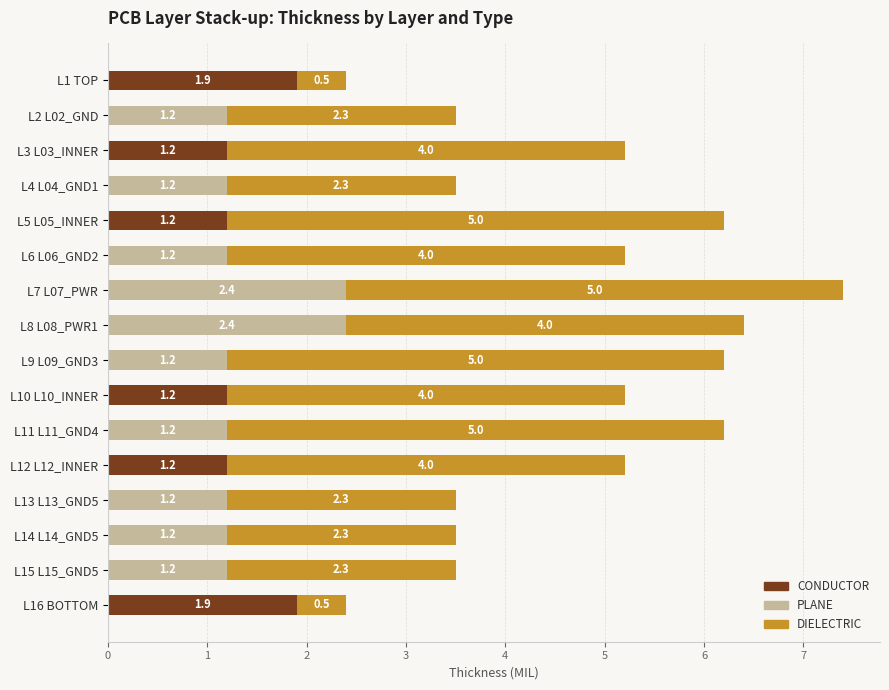

What are all the series names shown in the legend?

CONDUCTOR, PLANE, DIELECTRIC